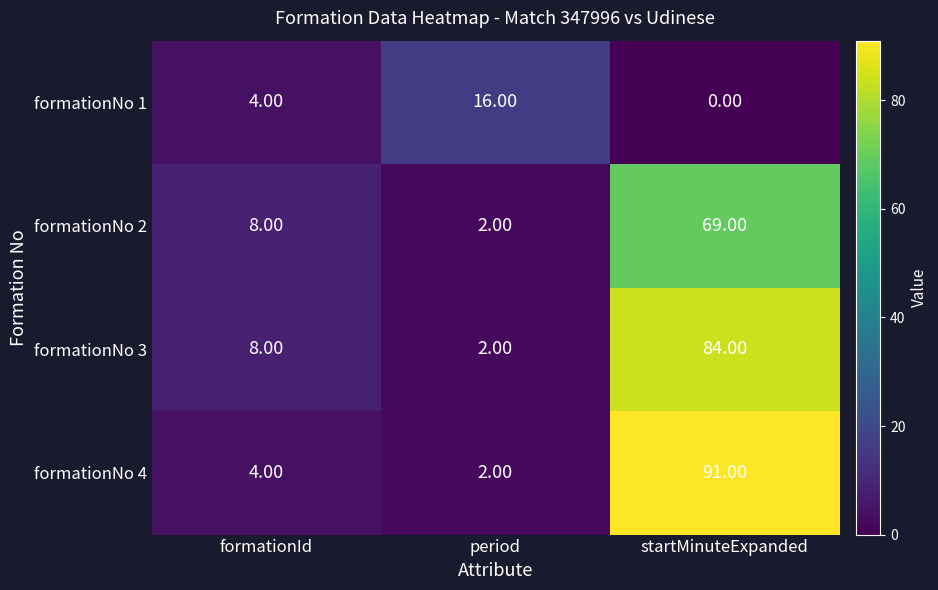

At which label does formationNo 4 reach its peak?

startMinuteExpanded